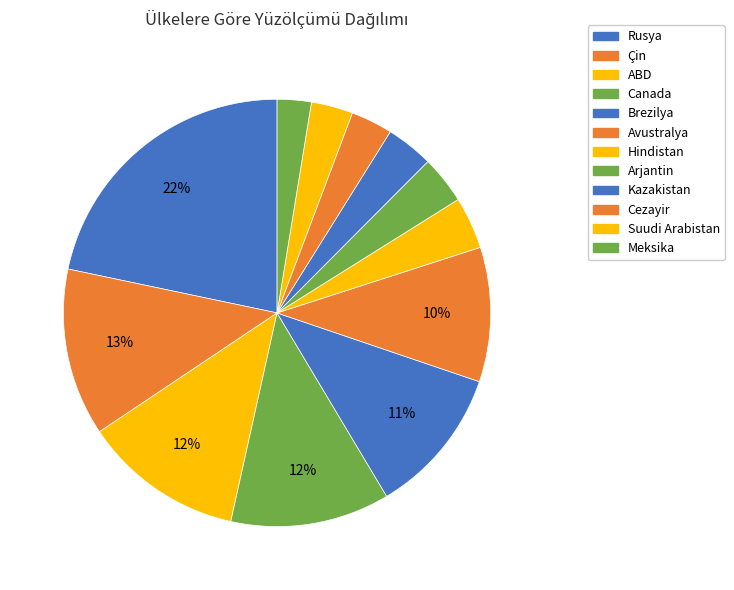

To the nearest percent, what percentage of the pie is Canada?

12%